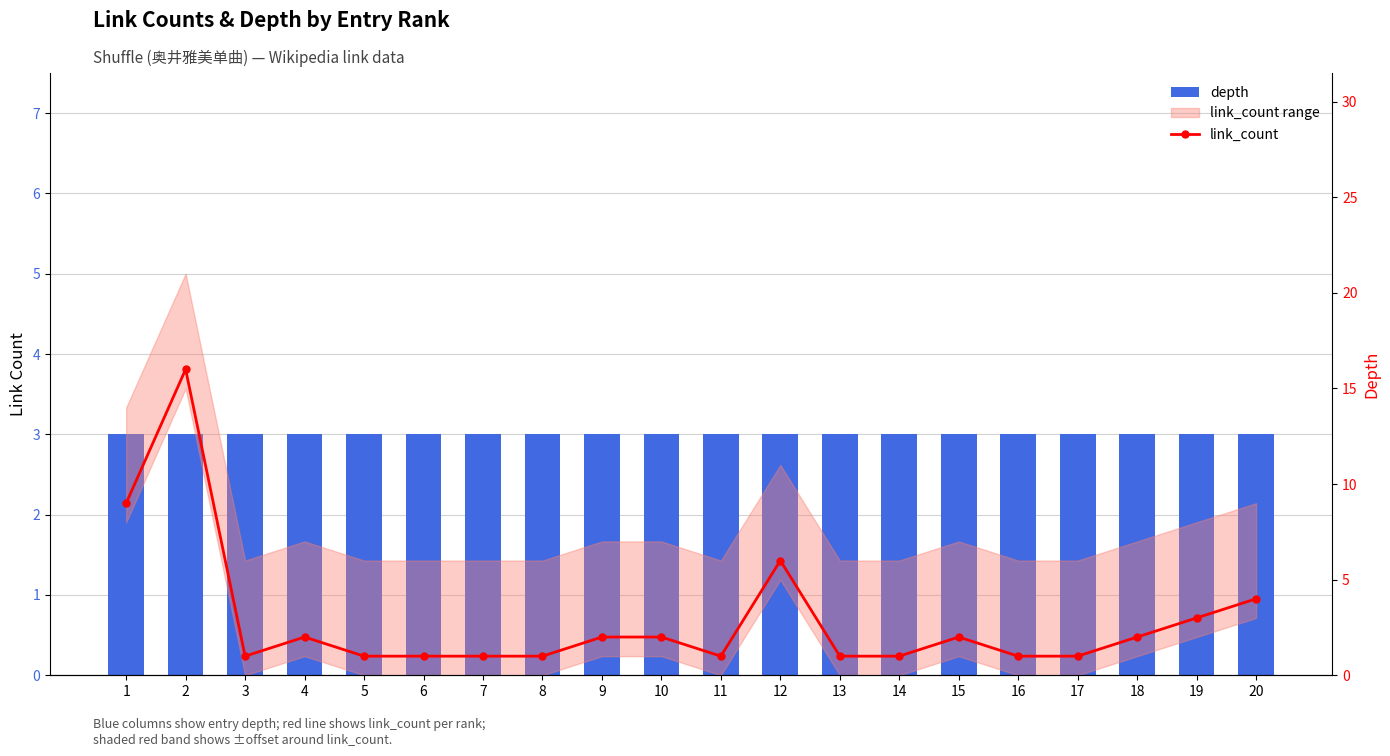

The value of depth at 10 is 5. True or false?

False